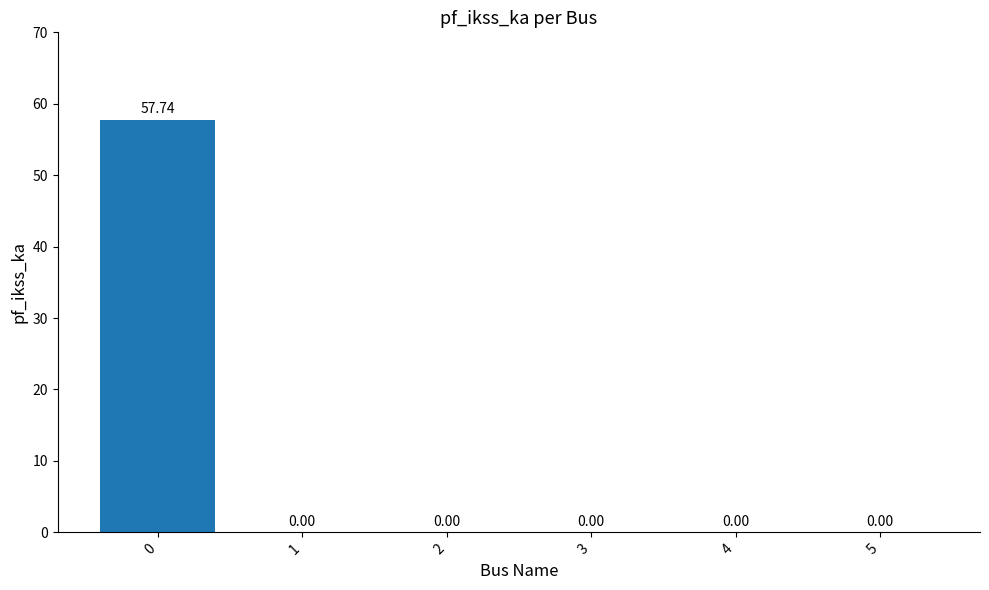

What is the change in value from 0 to 2?

-57.7